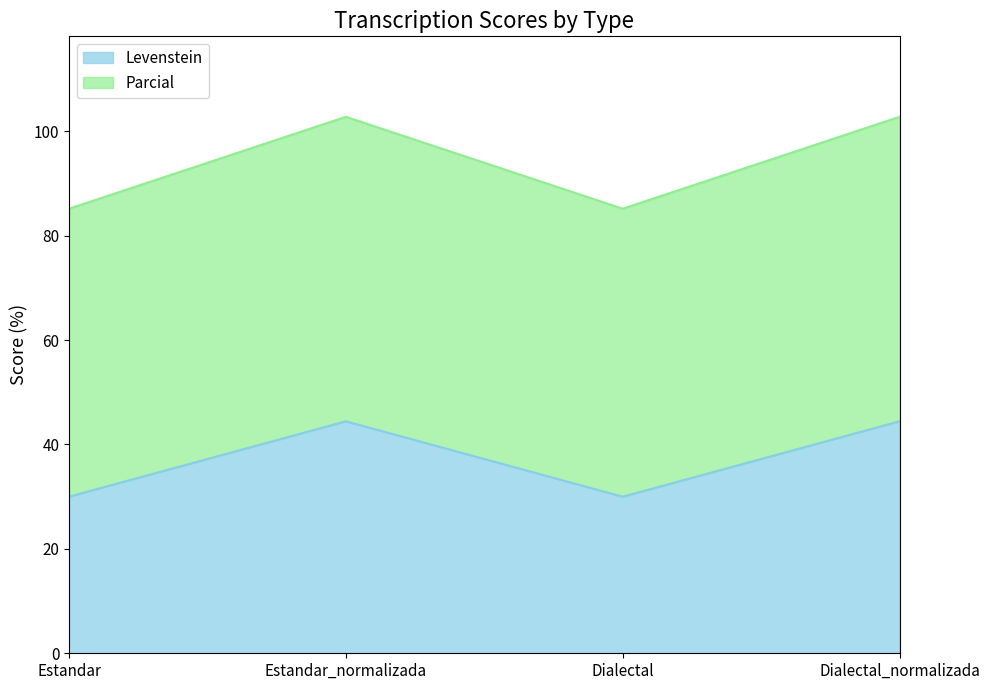

What is the total value across all series at Dialectal_normalizada?

102.8